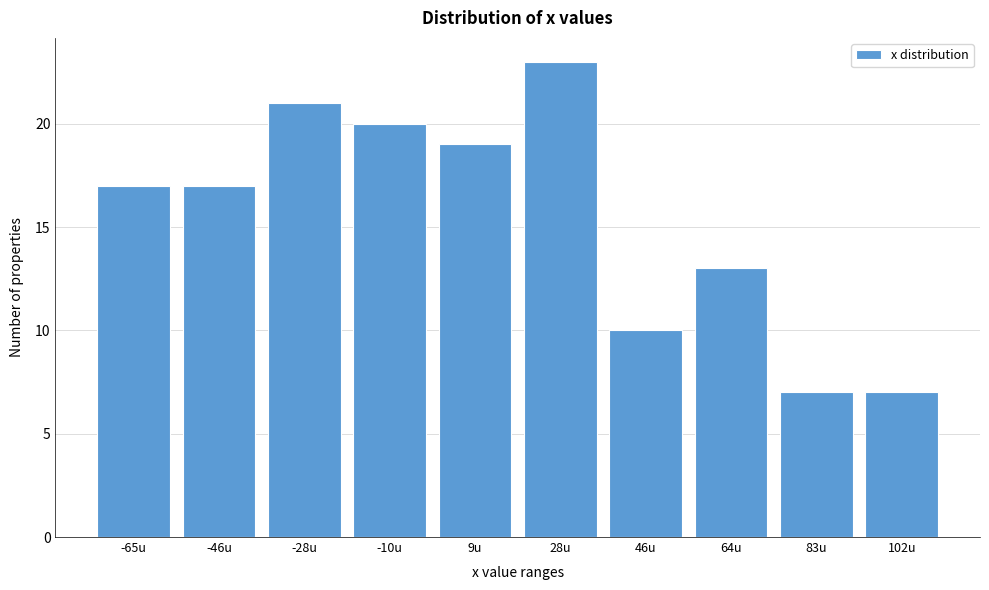

Reading left to right, extract all data points from this chart.

17	17	21	20	19	23	10	13	7	7